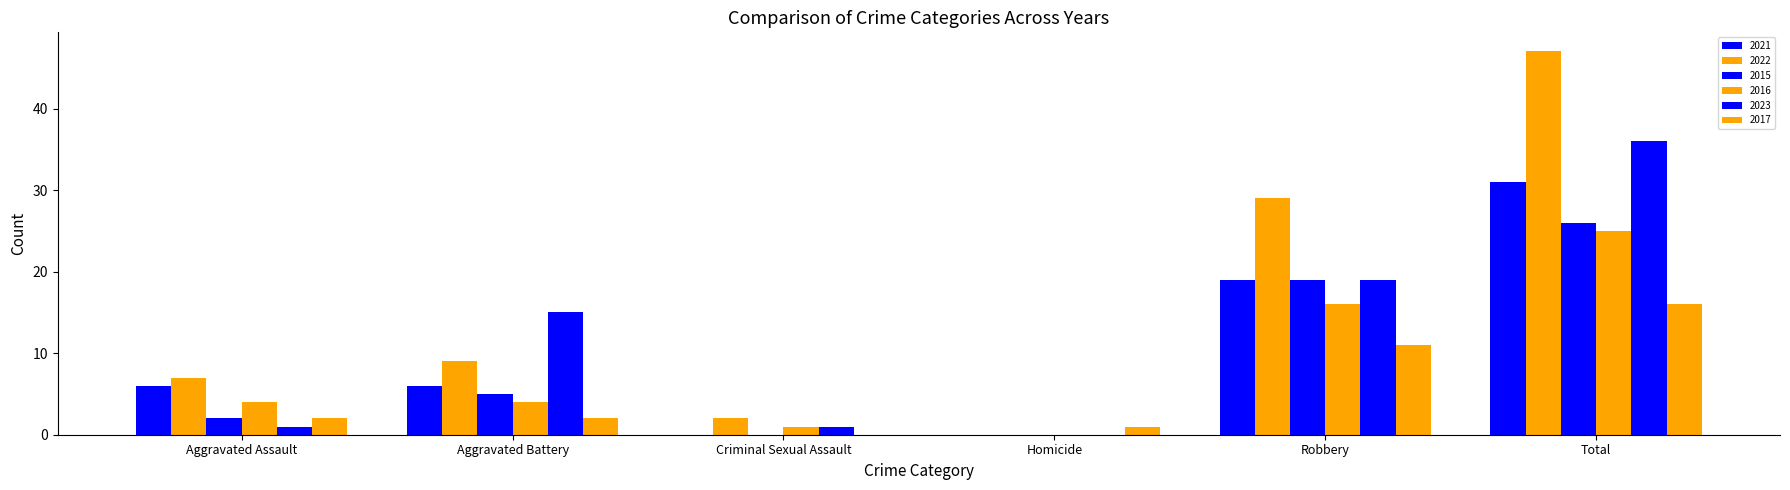

Rank the categories by 2017 value from highest to lowest.

Total, Robbery, Aggravated Assault, Aggravated Battery, Homicide, Criminal Sexual Assault